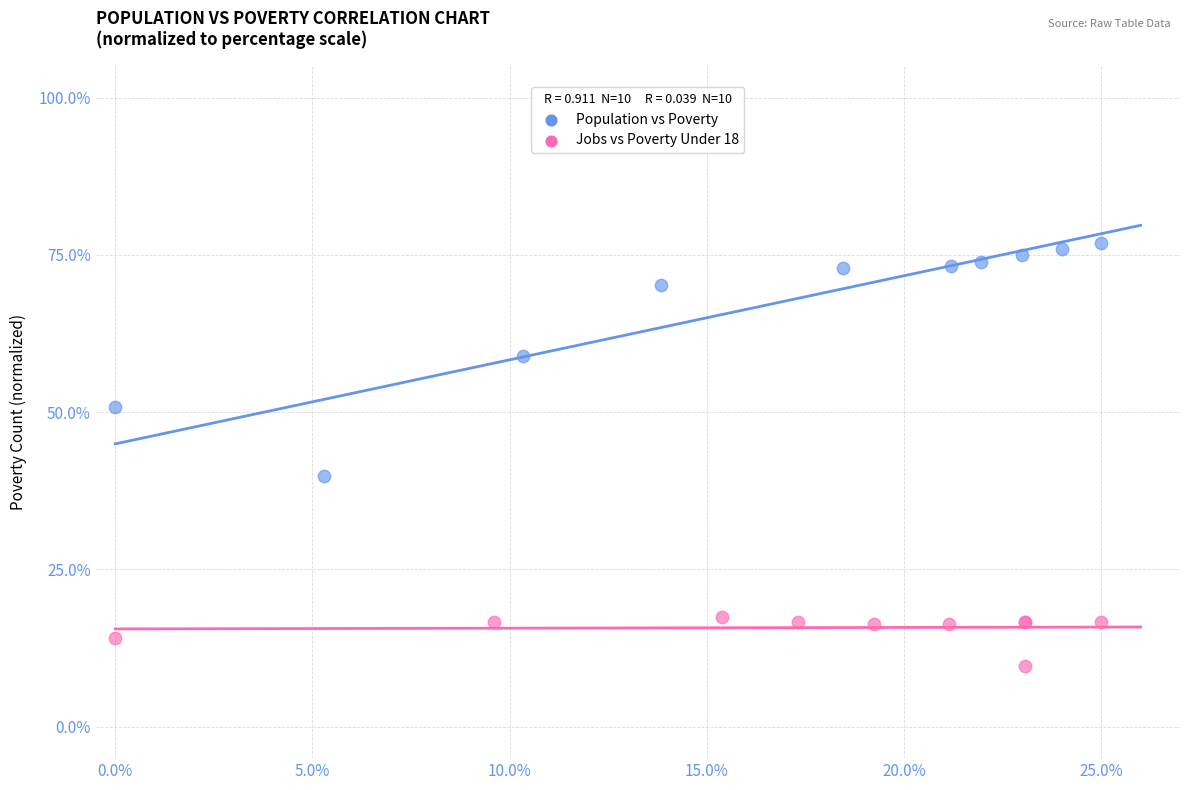

Which series contains the highest Y value?

Population vs Poverty